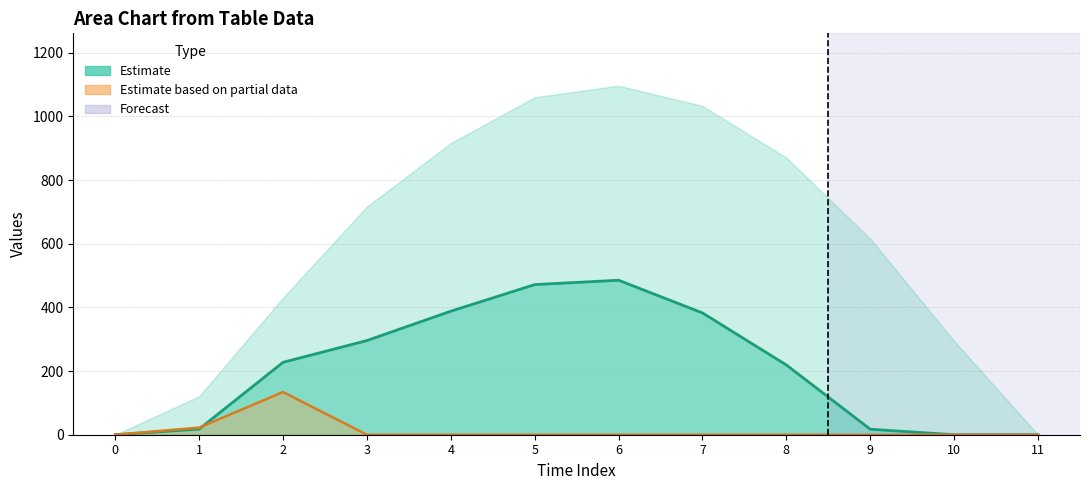

Reading right to left, extract all data points from this chart.

row_0.1: 0.0	0.0	17.3	219.2	382.7	485.4	471.7	388.1	295.9	227.5	17.7	0.0
row_0.2: 0.0	0.0	0.0	0.0	0.0	0.0	0.0	0.0	0.0	134.2	22.3	0.0